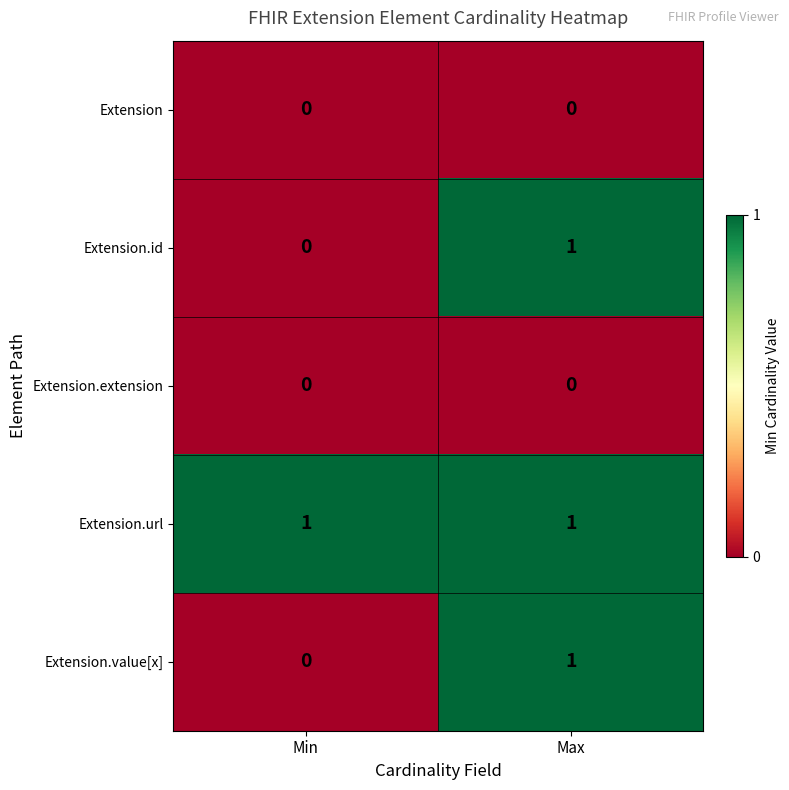

True or false: Extension.url has a value of 2 at Min.

False